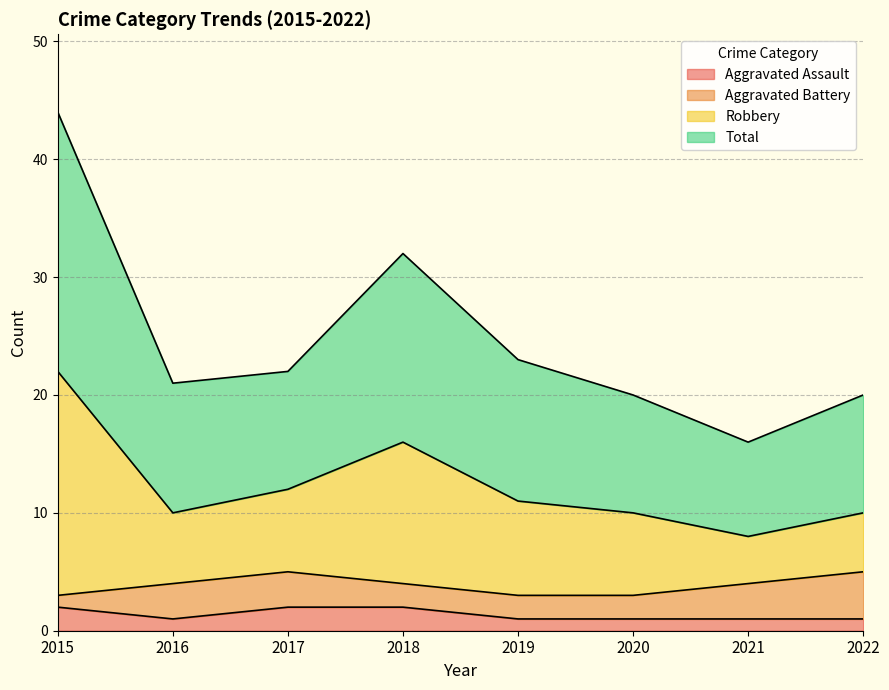

Is it true that Aggravated Assault equals 1 at 2021?

True